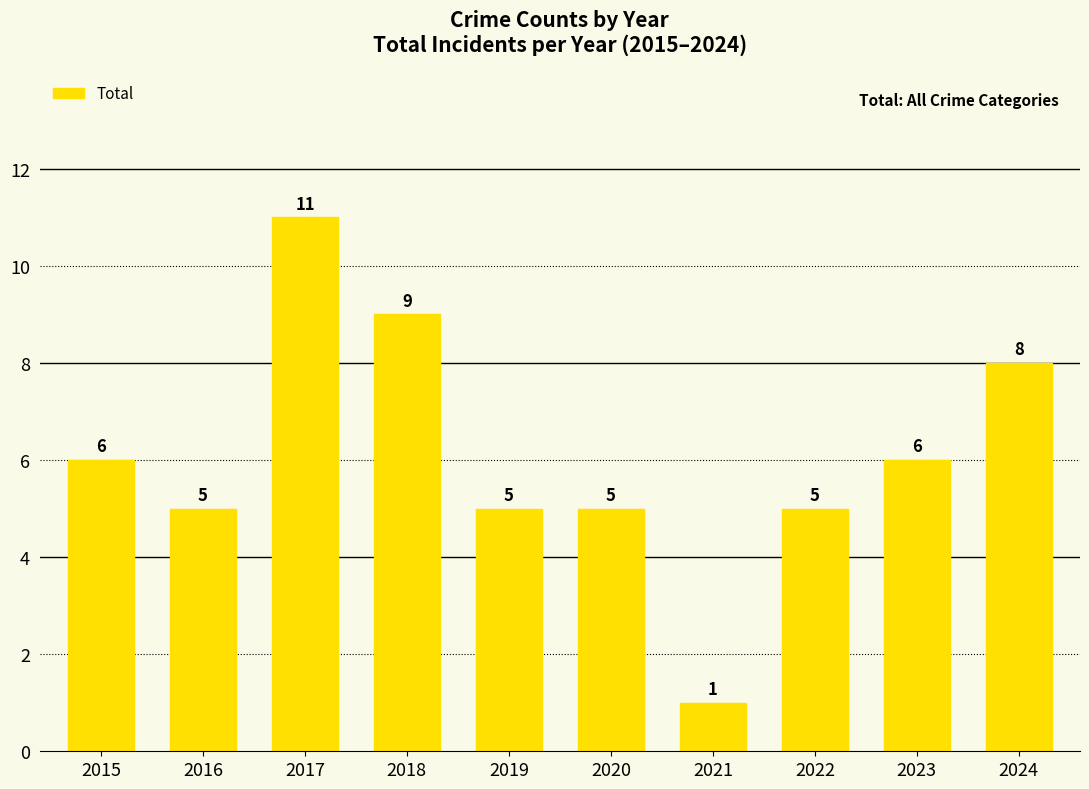

What is the sum of the values at 2022 and 2020?

10